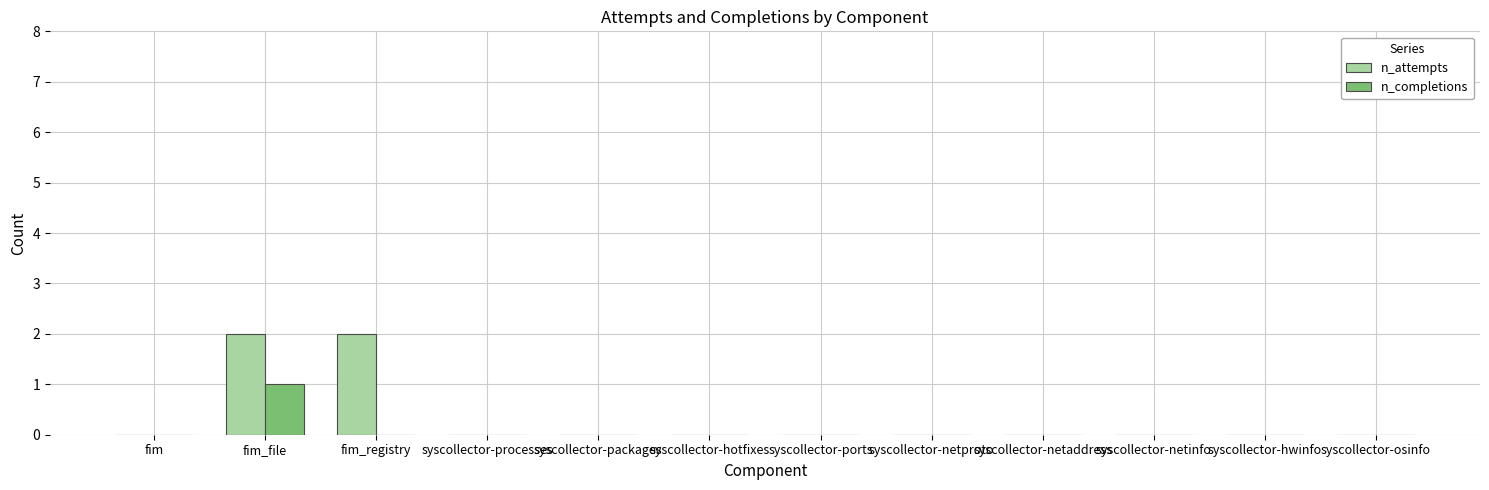

What are all the series names shown in the legend?

n_attempts, n_completions